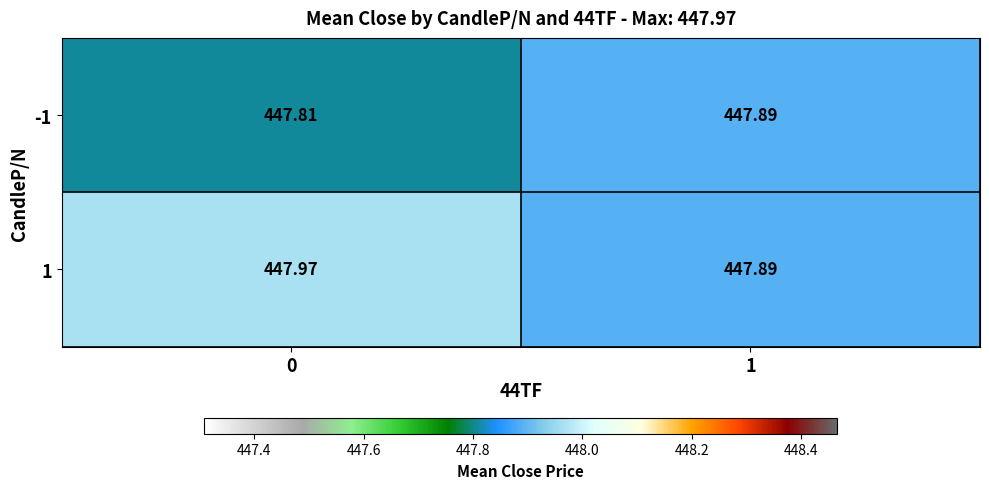

Reading right to left, extract all data points from this chart.

row_0: 447.9	447.8
row_1: 447.9	448.0